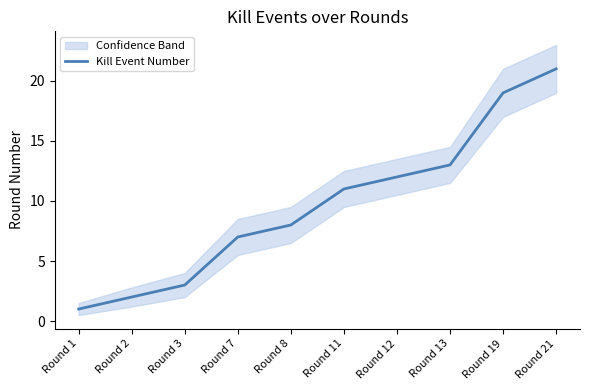

Between Round 1 and Round 13, which is larger?

Round 13